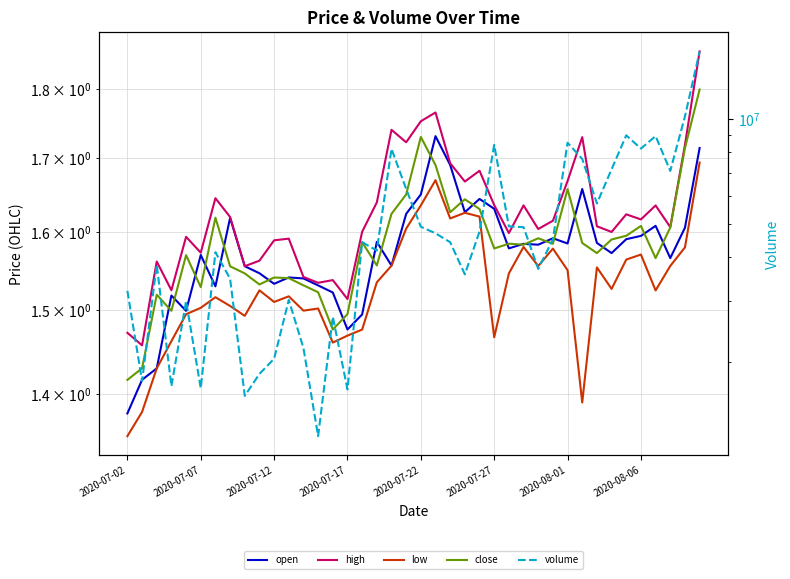

The value of close at 38 is 0.5. True or false?

False